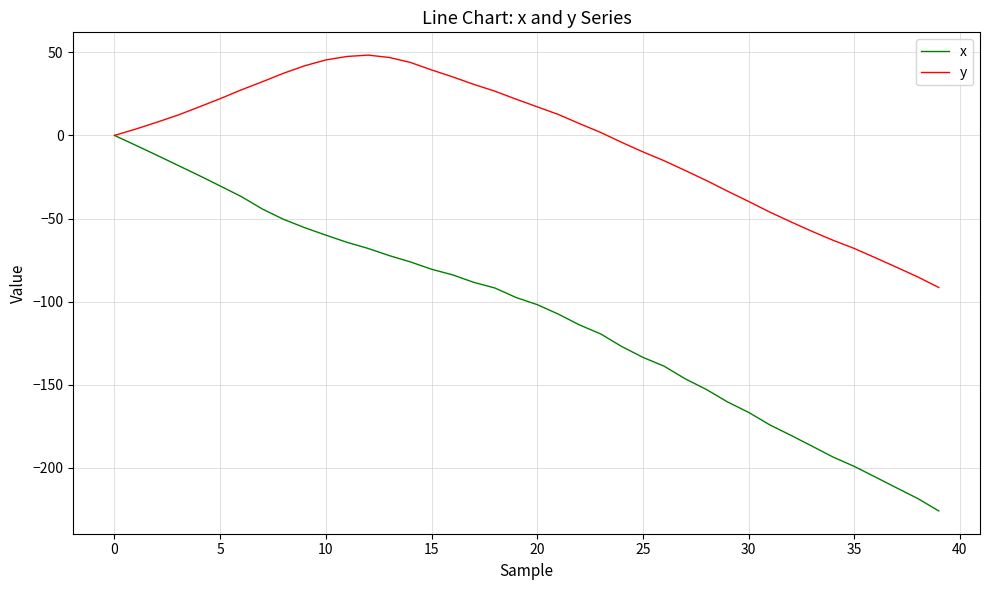

List the series in order of their peak value, lowest first.

x, y